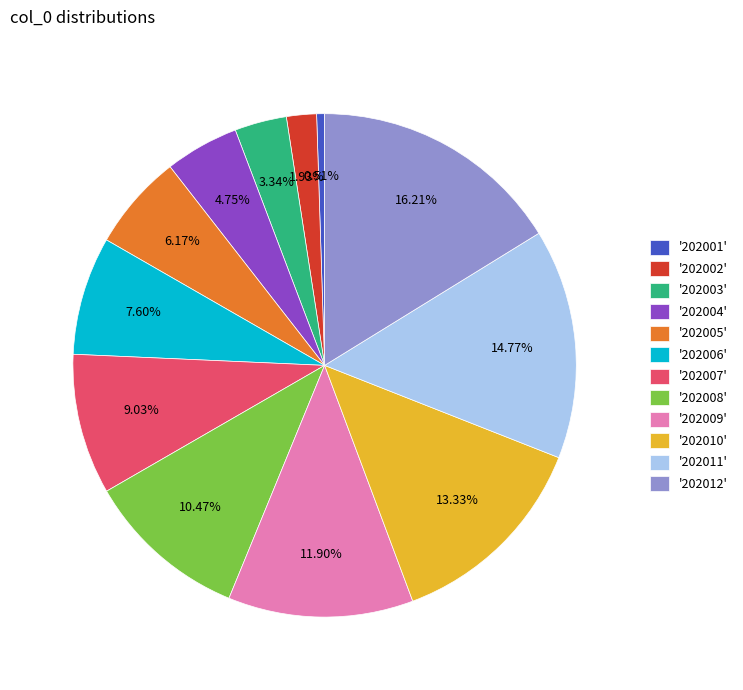

To the nearest percent, what is the average slice percentage?

8%